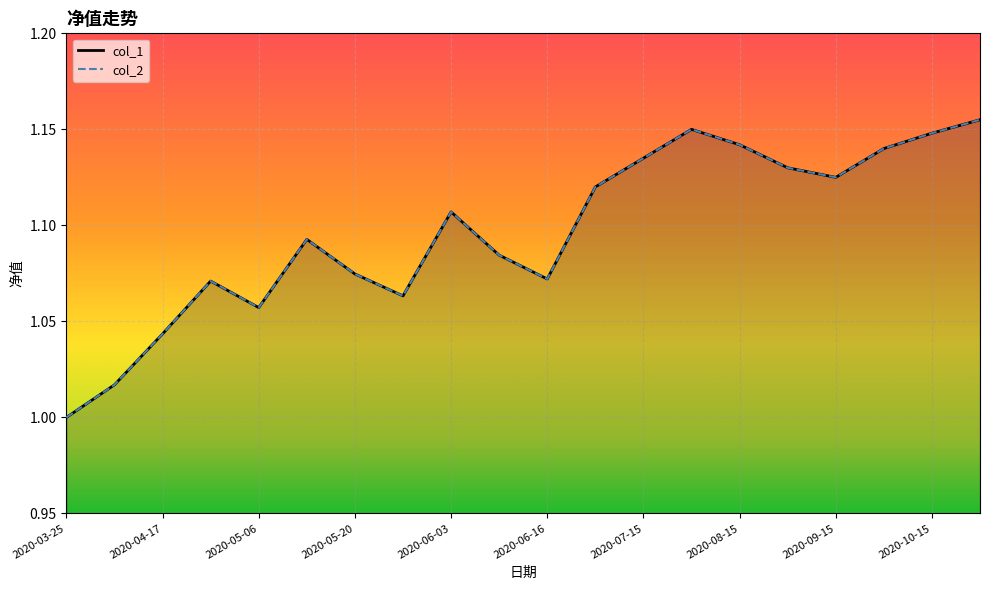

True or false: col_1 and col_2 intersect in this chart.

False